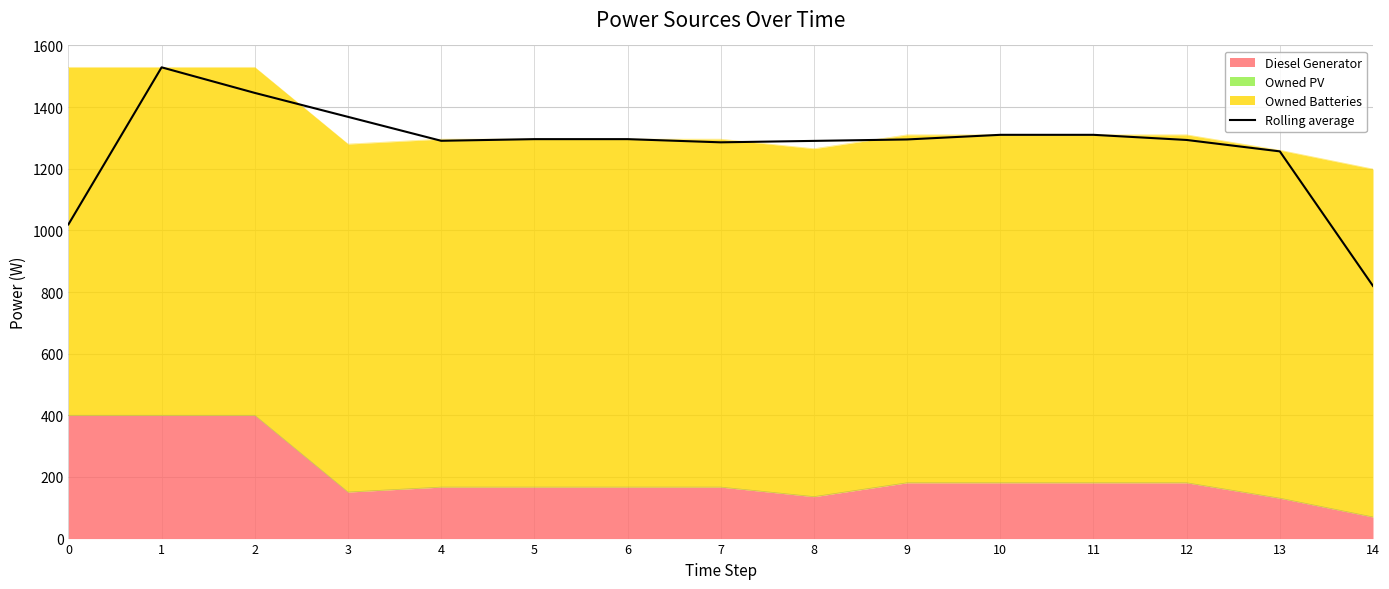

How many data points are less than 1295?

7